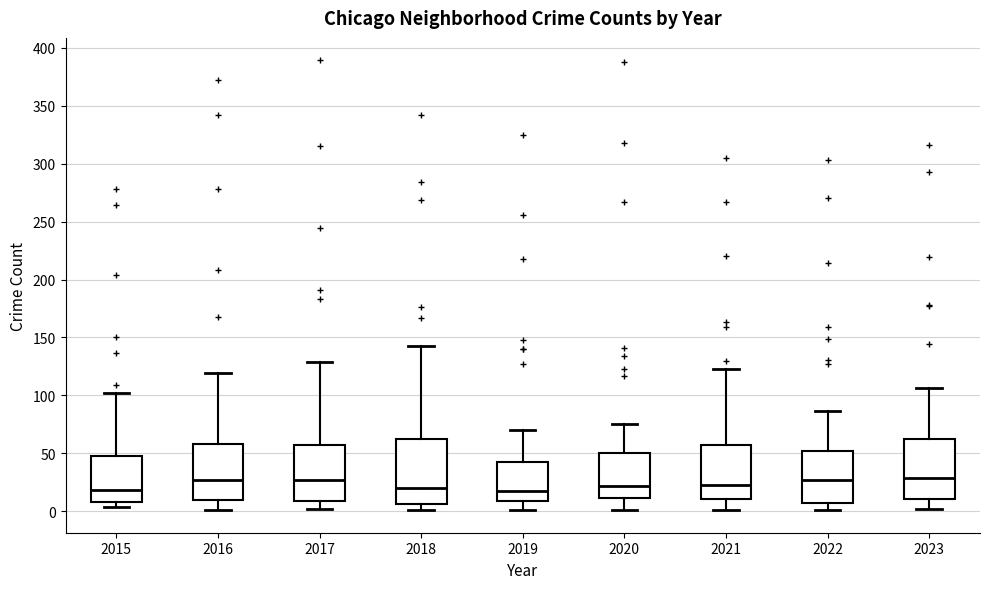

Reading left to right, transcribe this box plot: for each box, give where its median line is, the range the box spans, and where its two whiskers end, as read against the y-axis. The values are not printed on the chart, so give them approximately, as read against the axis.

2015: median 20, box 10 to 50, whiskers 5 to 100
2016: median 25, box 10 to 60, whiskers 0 to 120
2017: median 25, box 10 to 60, whiskers 0 to 130
2018: median 20, box 5 to 60, whiskers 0 to 145
2019: median 20, box 10 to 45, whiskers 0 to 70
2020: median 20, box 10 to 50, whiskers 0 to 75
2021: median 25, box 10 to 55, whiskers 0 to 125
2022: median 25, box 5 to 55, whiskers 0 to 85
2023: median 30, box 10 to 65, whiskers 0 to 105